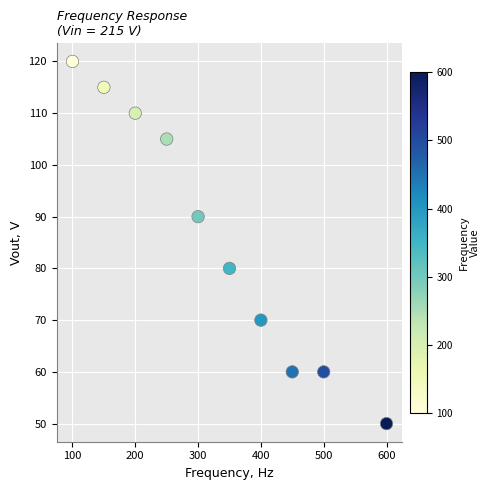

What is the range of X values (max minus min)?

500